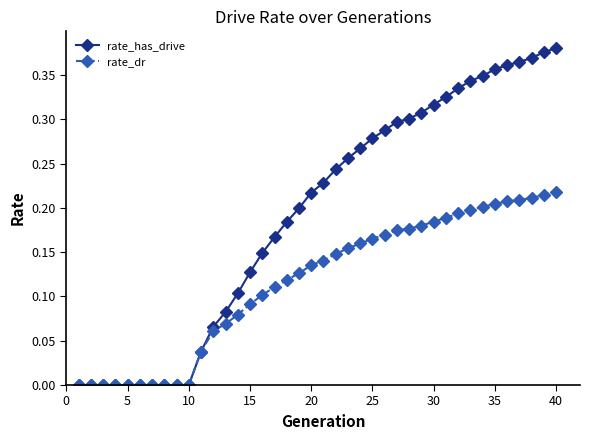

List the series in order of their peak value, lowest first.

rate_dr, rate_has_drive